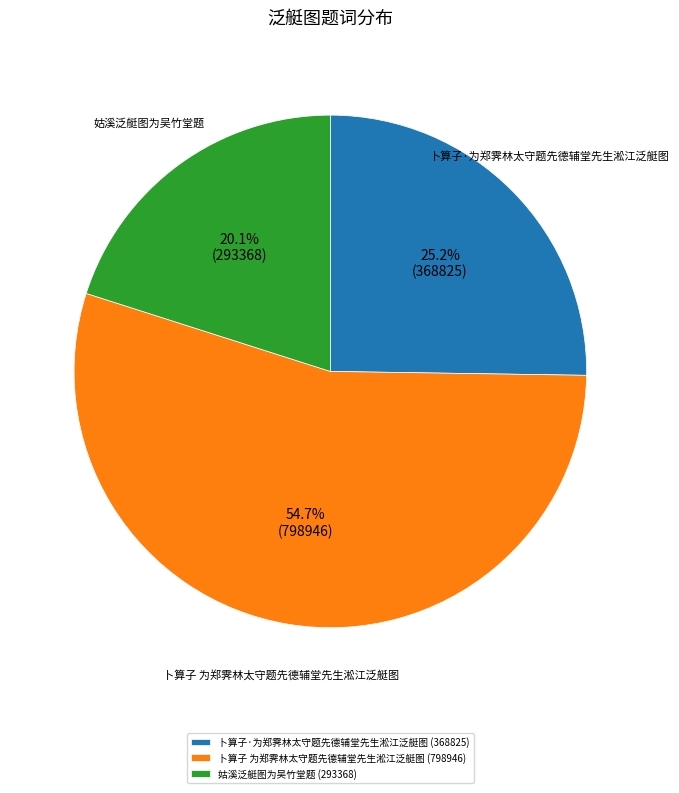

Which slice is the smallest?

姑溪泛艇图为吴竹堂题